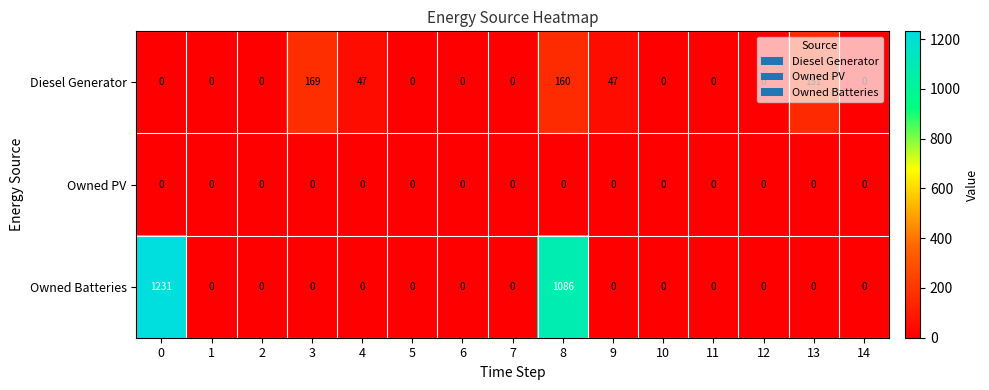

Rank the series by their average value, from highest to lowest.

Owned Batteries, Diesel Generator, Owned PV